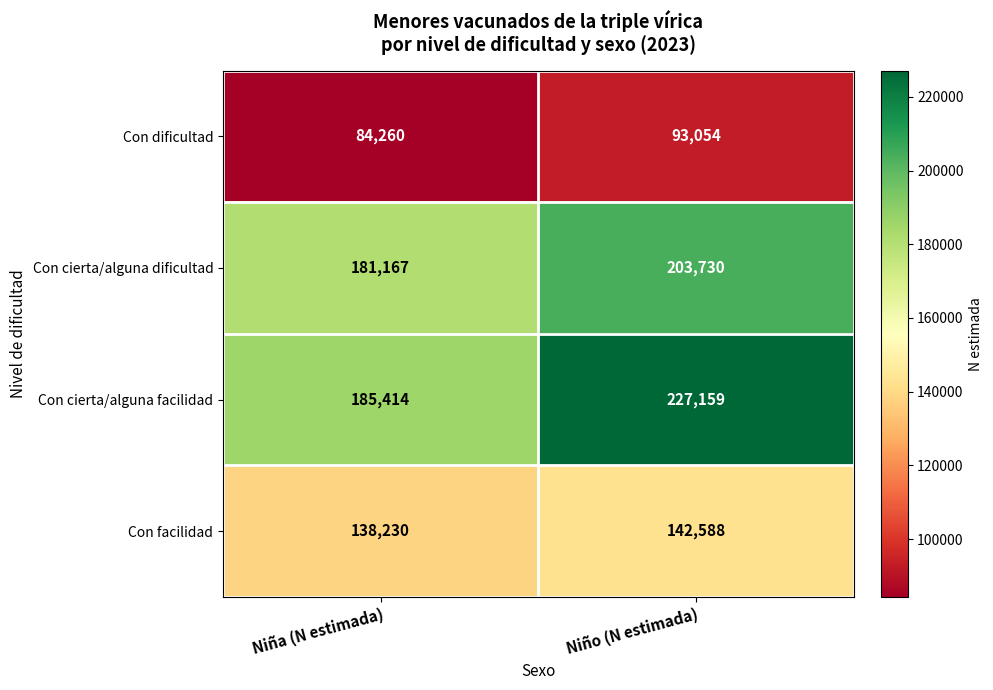

At which label is Con facilidad closest to 140409?

Niña (N estimada)